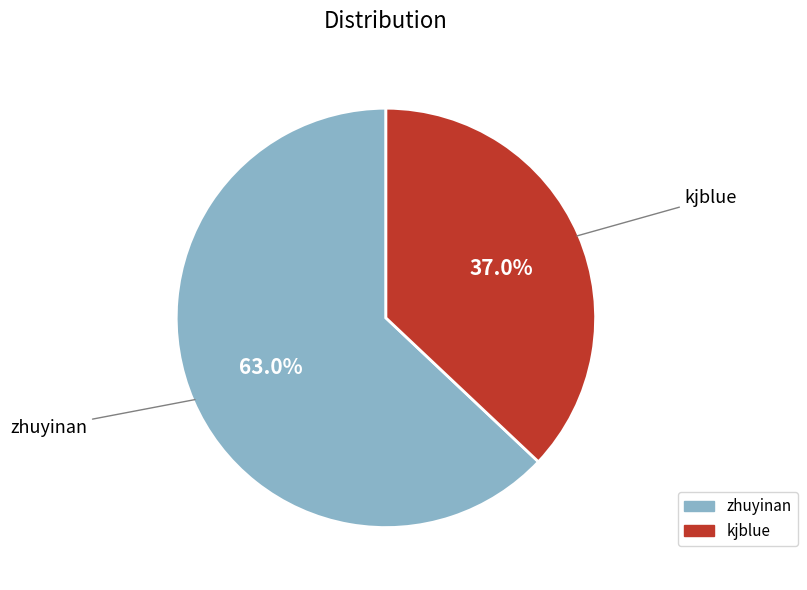

Is the sum of kjblue and zhuyinan greater than half?

Yes